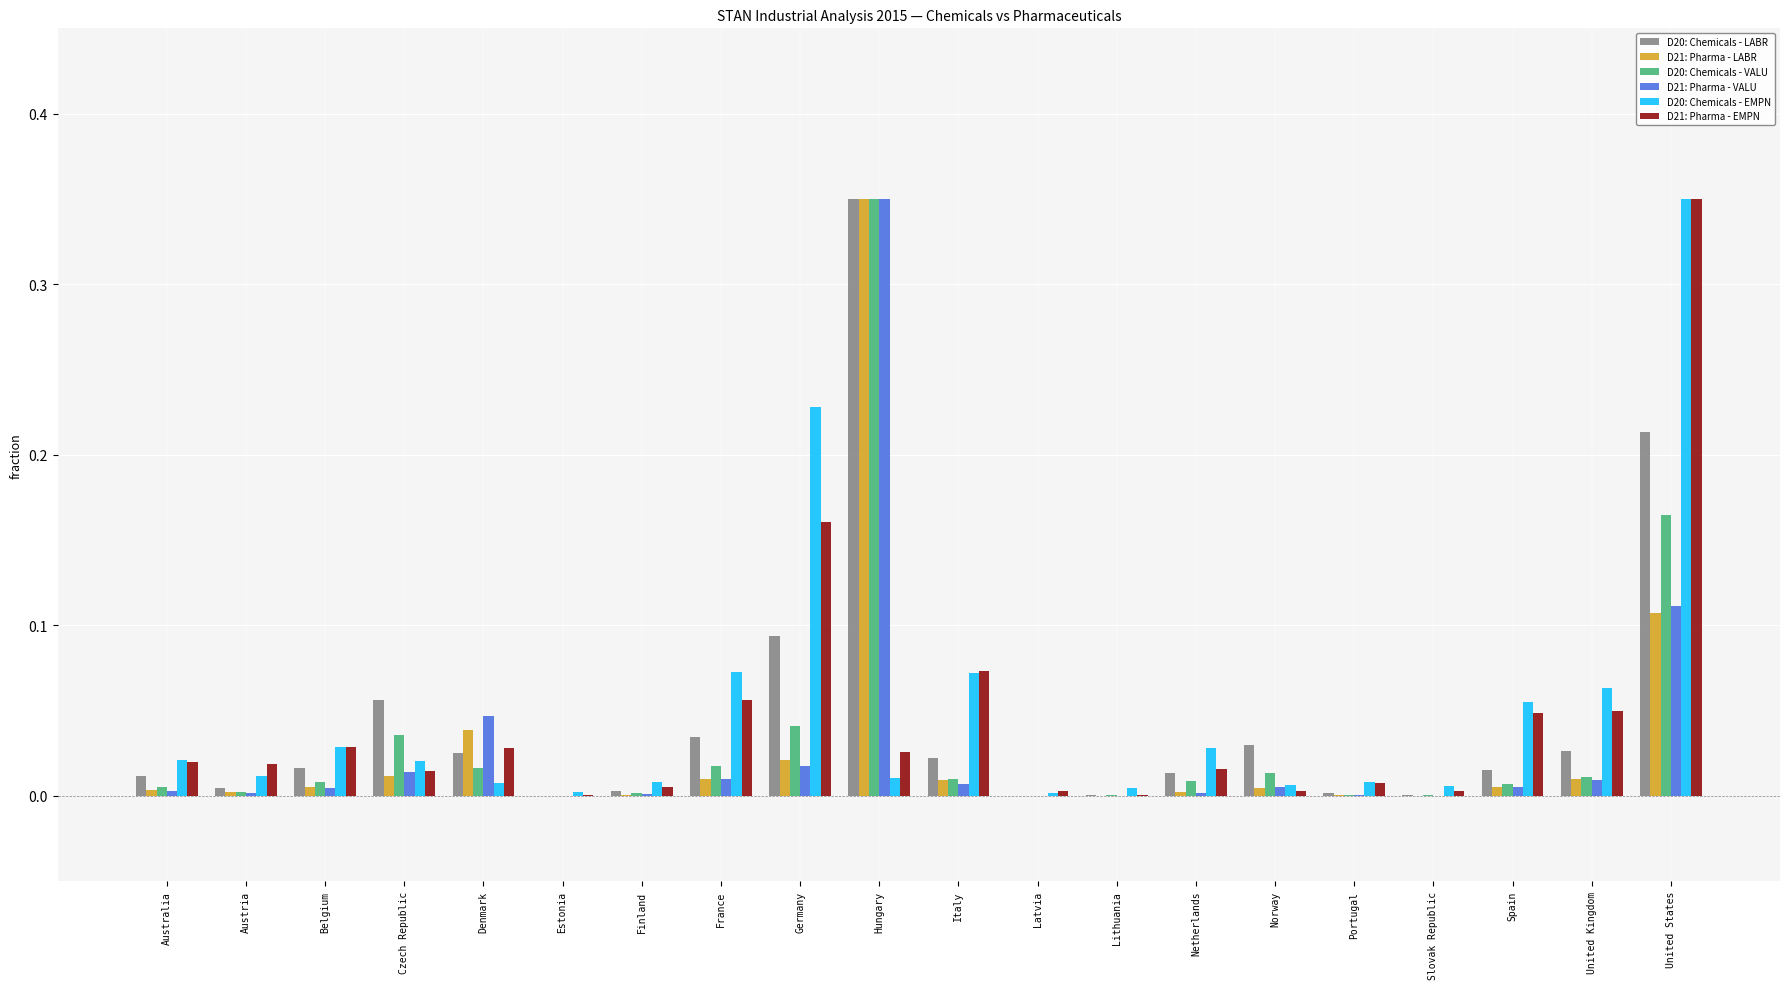

True or false: D21: Pharma - EMPN has a value of 0.0 at United Kingdom.

True